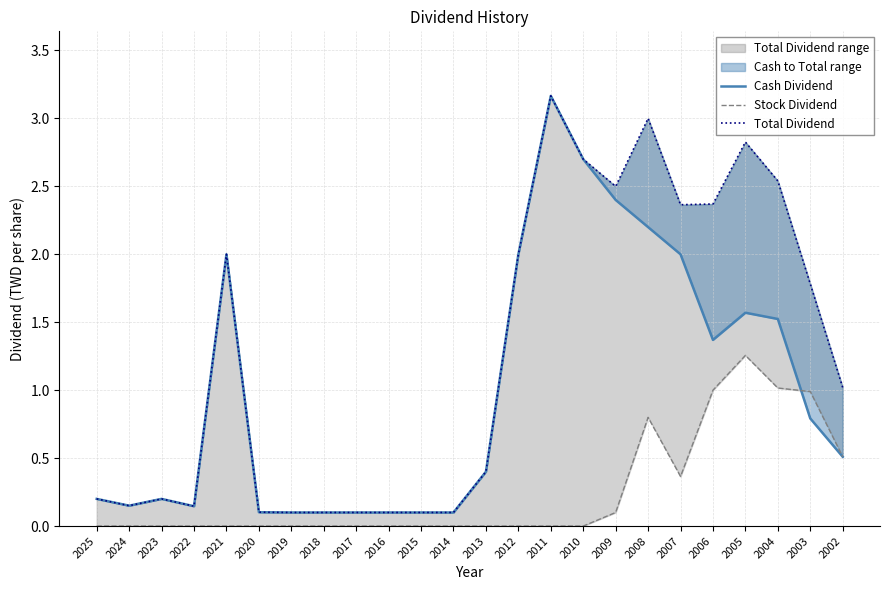

How many interior local valleys does the Total Dividend series have?

4